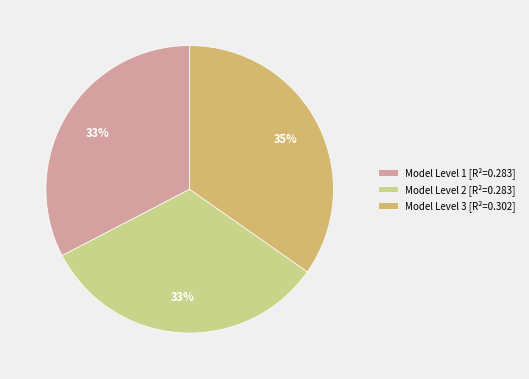

True or false: Model Level 2 accounts for 33% of the total.

True